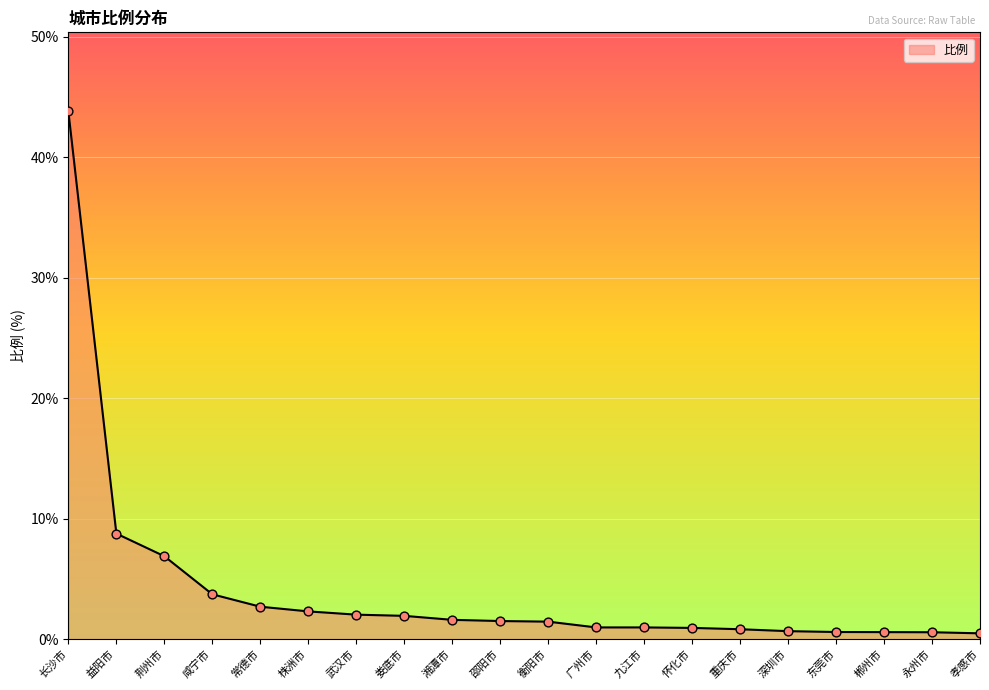

Between 常德市 and 深圳市, which is larger?

常德市